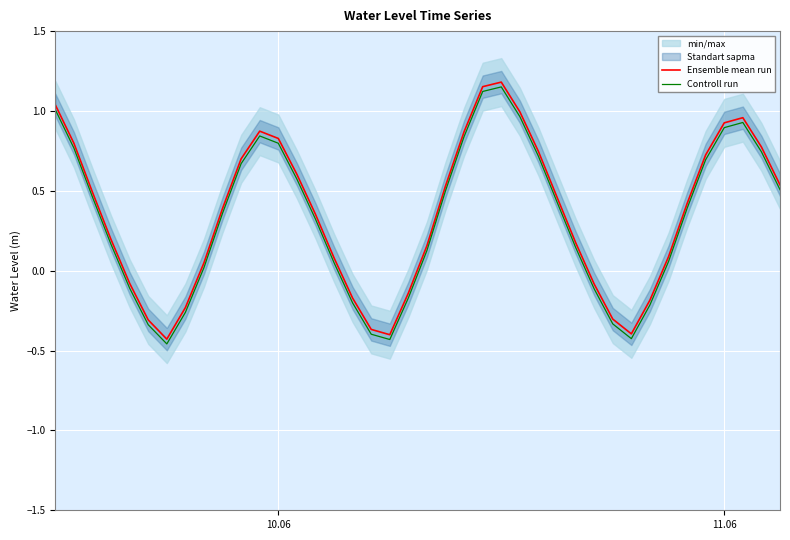

List the series in order of their peak value, lowest first.

Controll run, Ensemble mean run